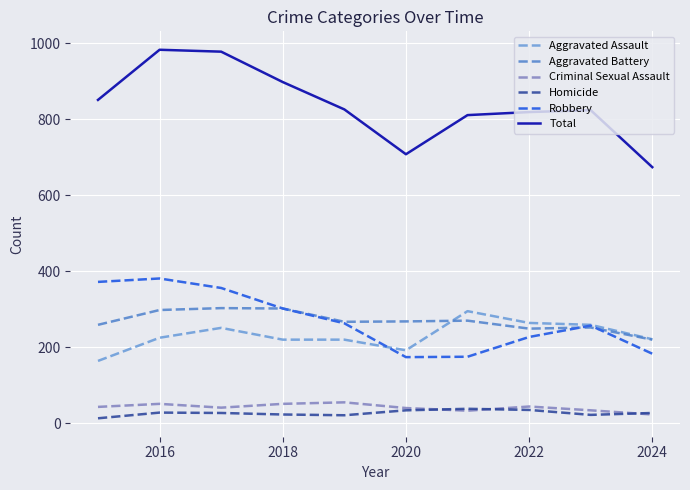

What is the difference between the maximum and minimum values in the Aggravated Battery series?

83